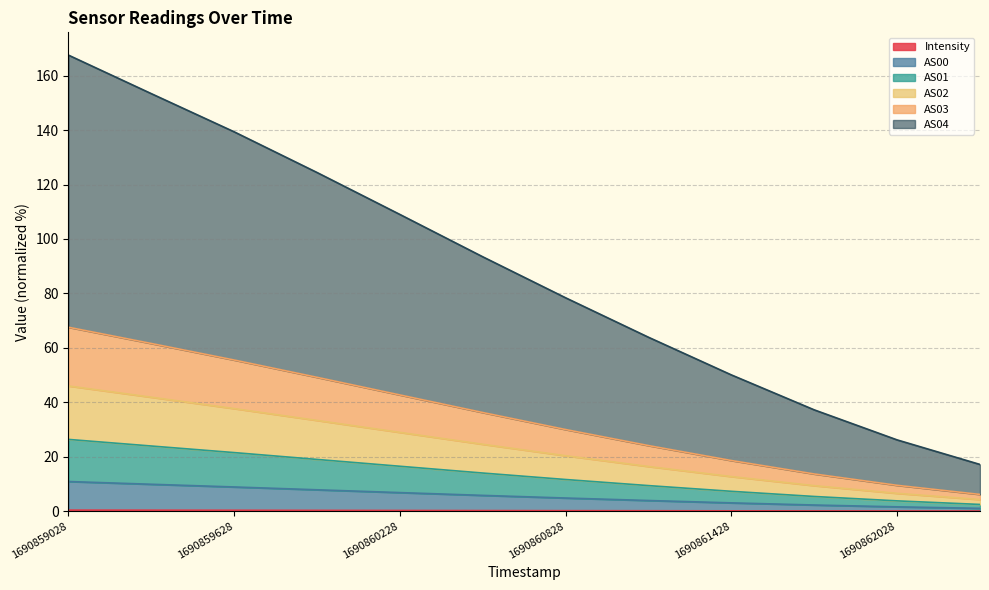

What is the approximate value of AS04 at 1690861128?

63.9